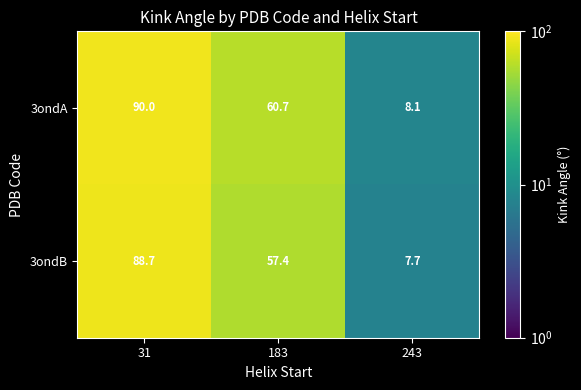

Is it true that 3ondA equals 60.7 at 183?

True